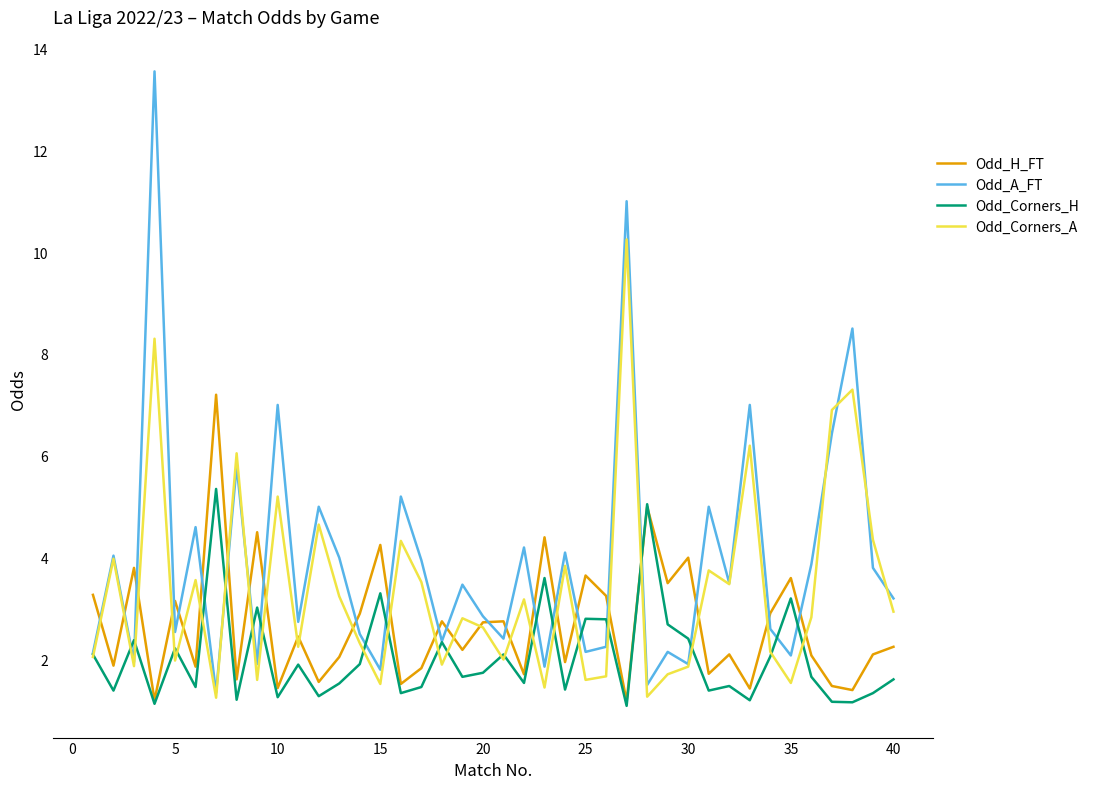

What is the minimum value shown in the chart?

1.1